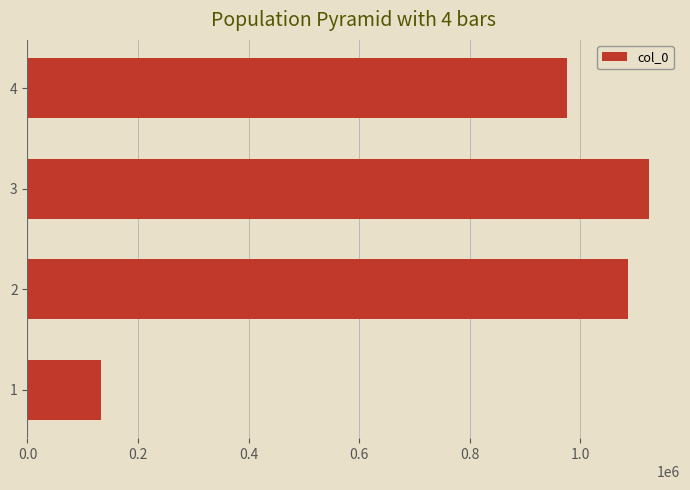

What is the change in value from 1 to 2?

+954547